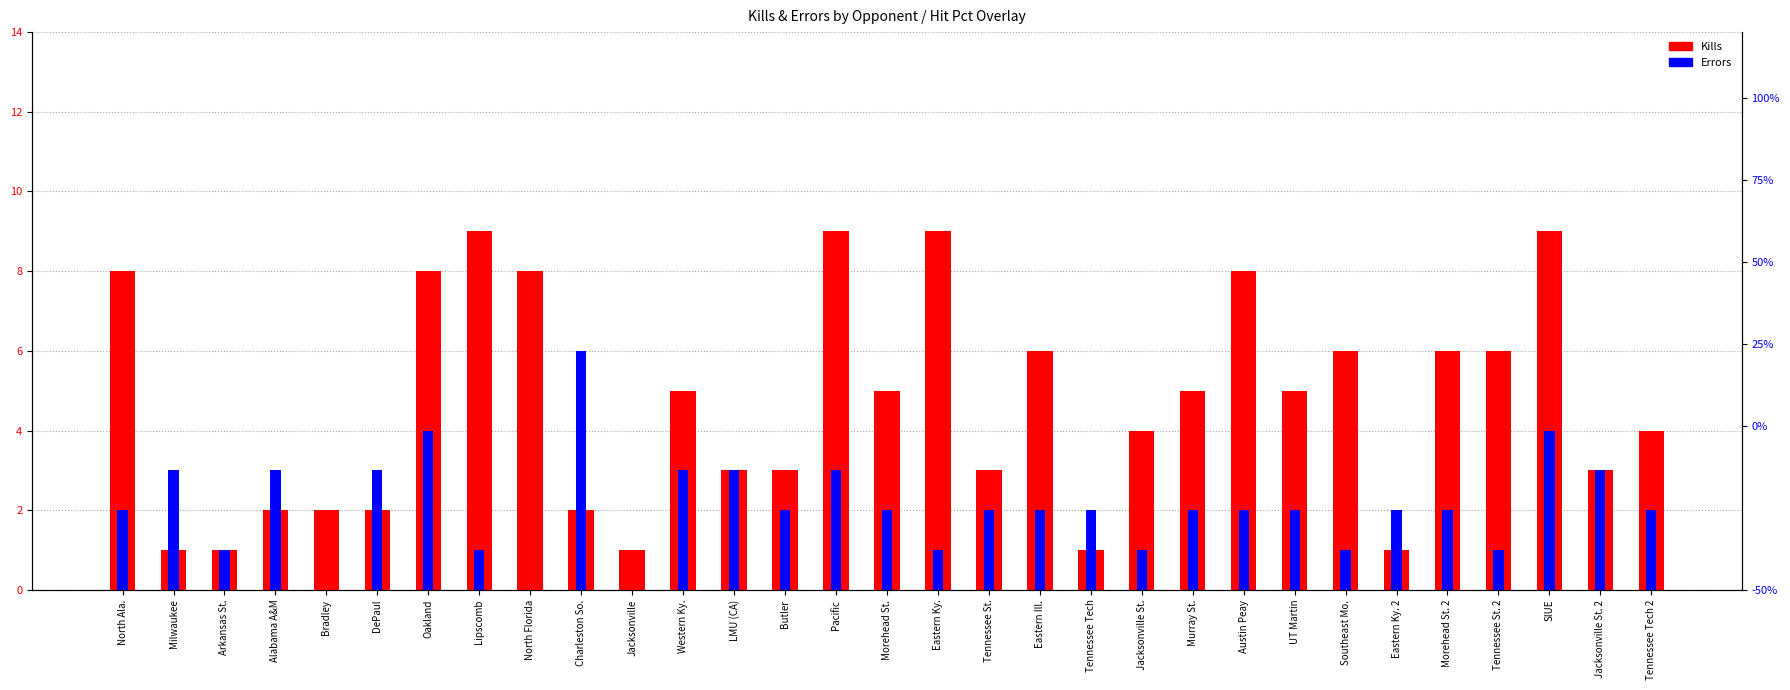

What is the difference between the maximum and minimum values in the Errors series?

6